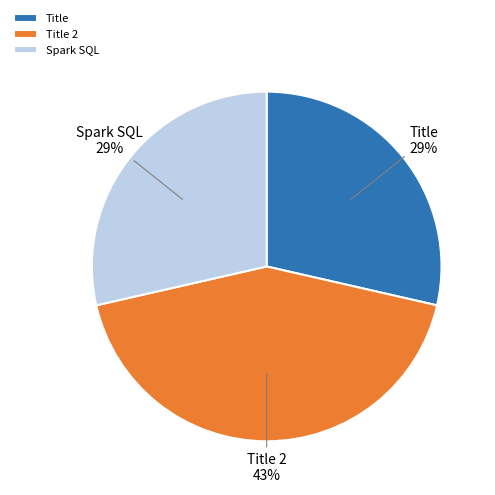

Between Title 2 and Spark SQL, which is larger?

Title 2